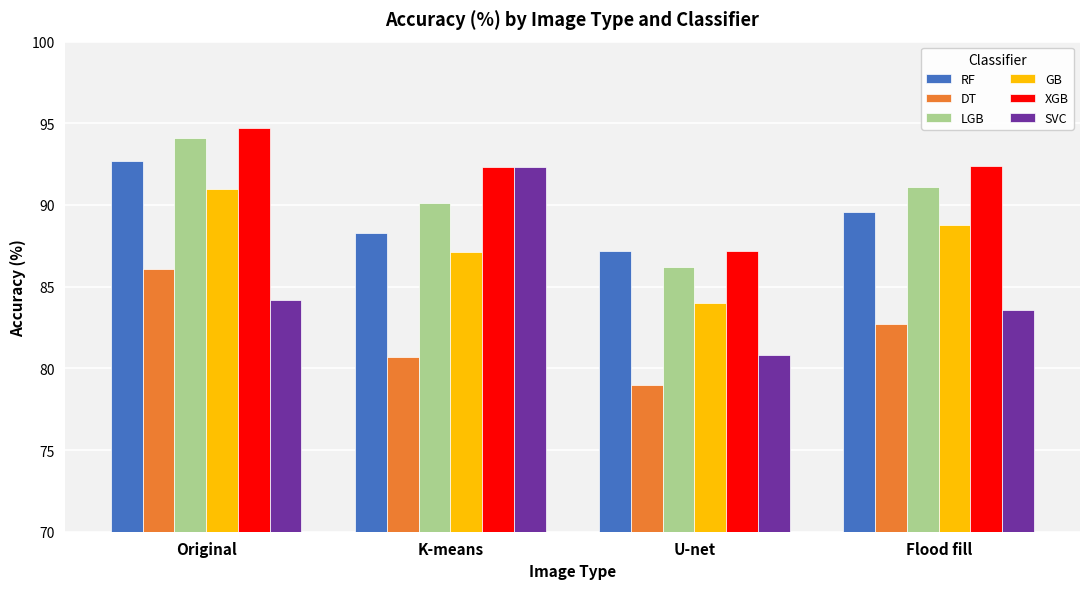

What is the spread (max minus min) of values at Original?

10.5